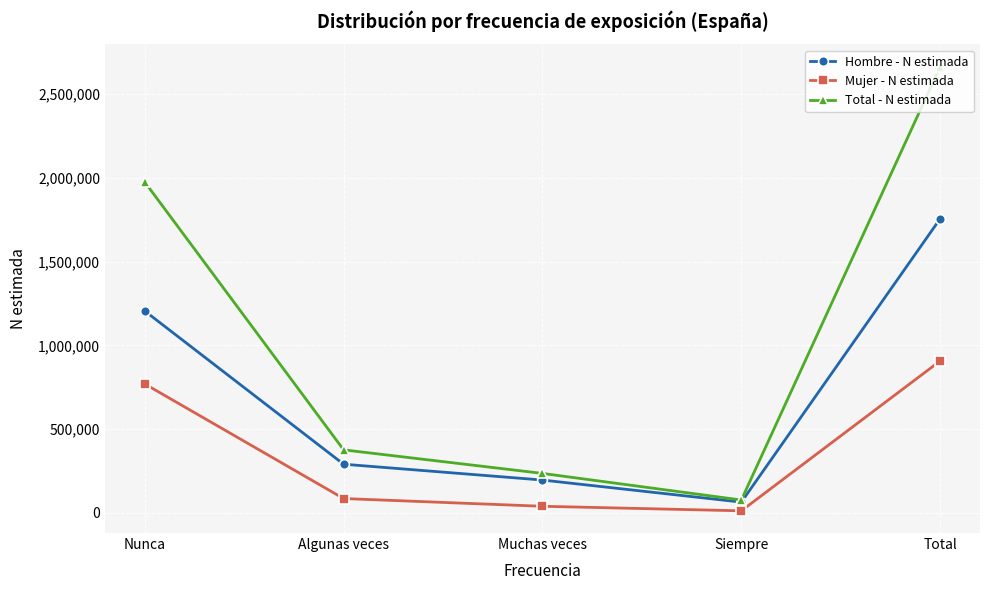

Reading left to right, what are all the values shown in this chart?

Hombre - N estimada: 1205526	290703	196177	64435	1756842
Mujer - N estimada: 769861	85748	39584	12492	907686
Total - N estimada: 1975387	376451	235762	76928	2664528